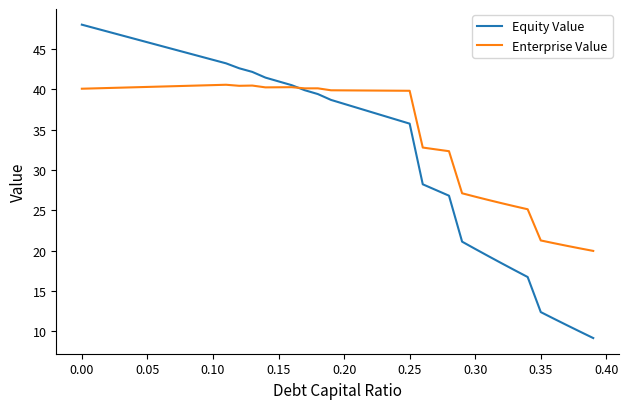

What is the maximum value shown in the chart?

48.0